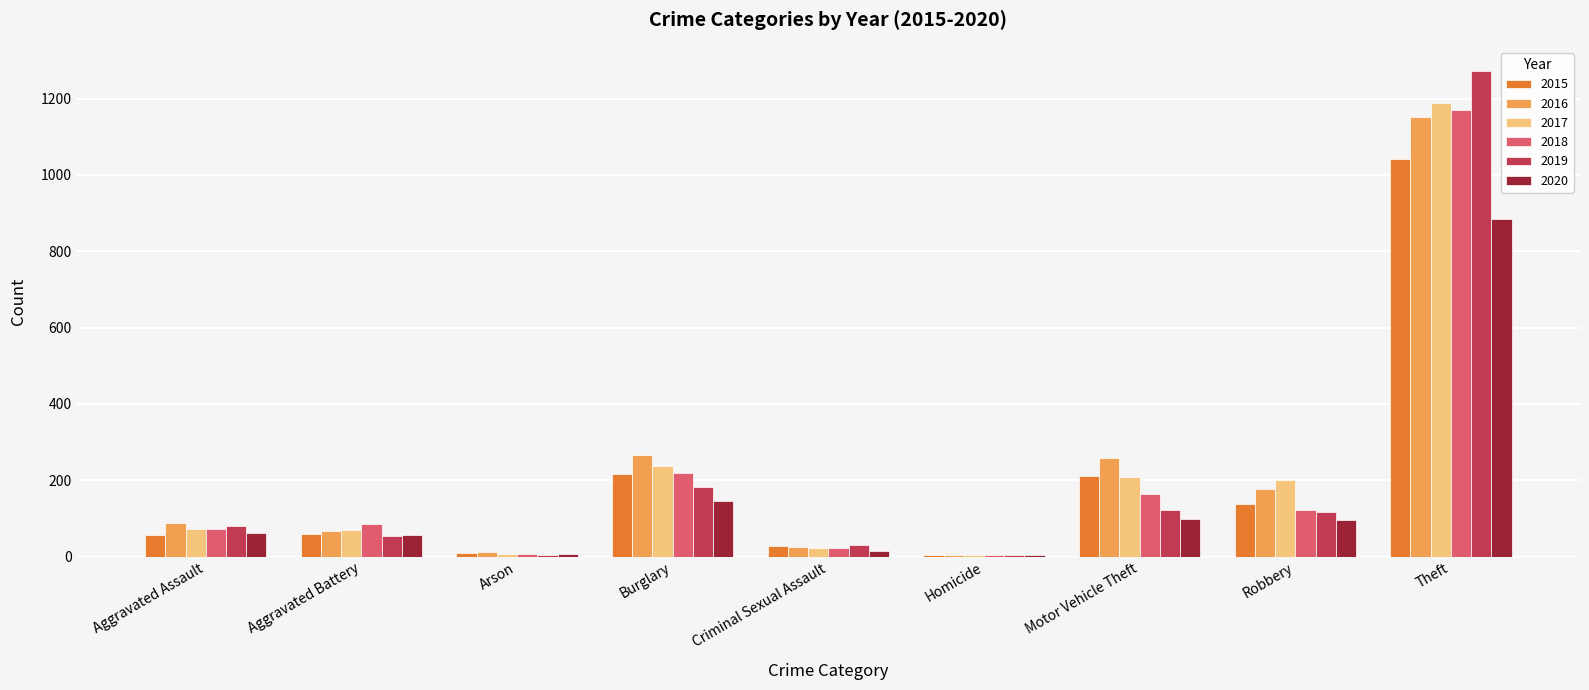

What is the maximum value shown in the chart?

1272